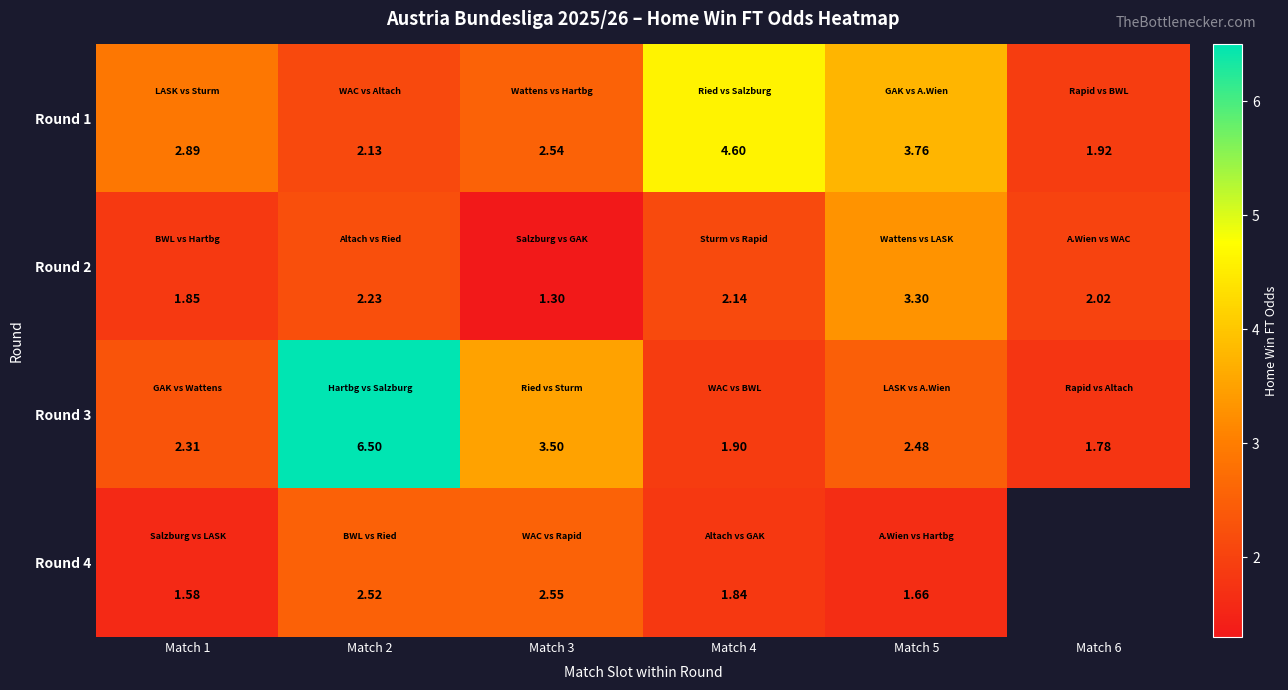

True or false: Round 3 has a value of 1.9 at Match 4.

True